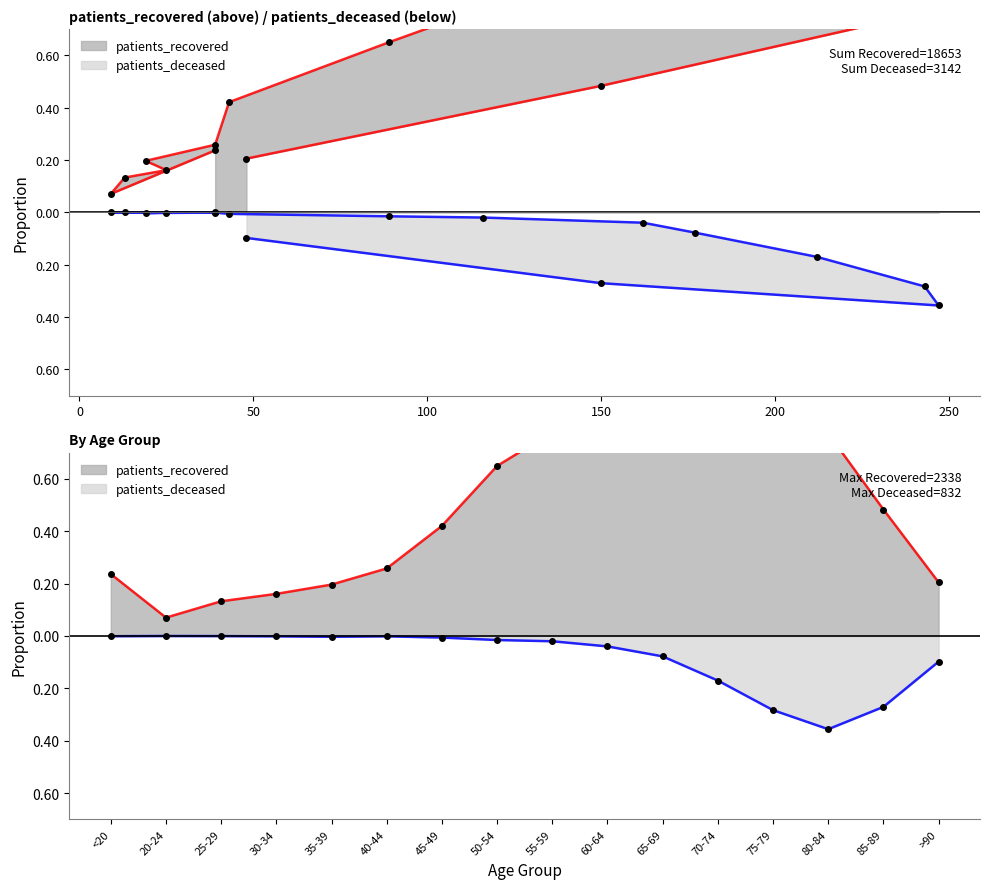

At how many categories does at least one series exceed 0?

16